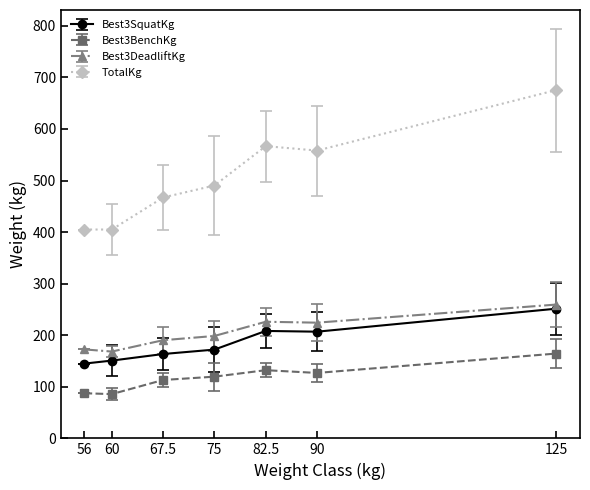

True or false: Best3DeadliftKg and TotalKg cross at least once.

False